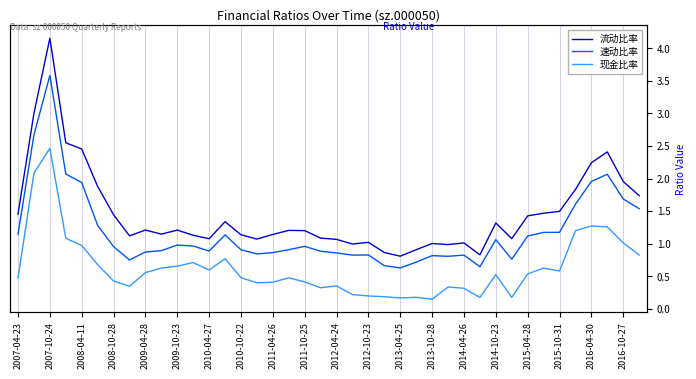

What is the label of the 19th point from the right?

21